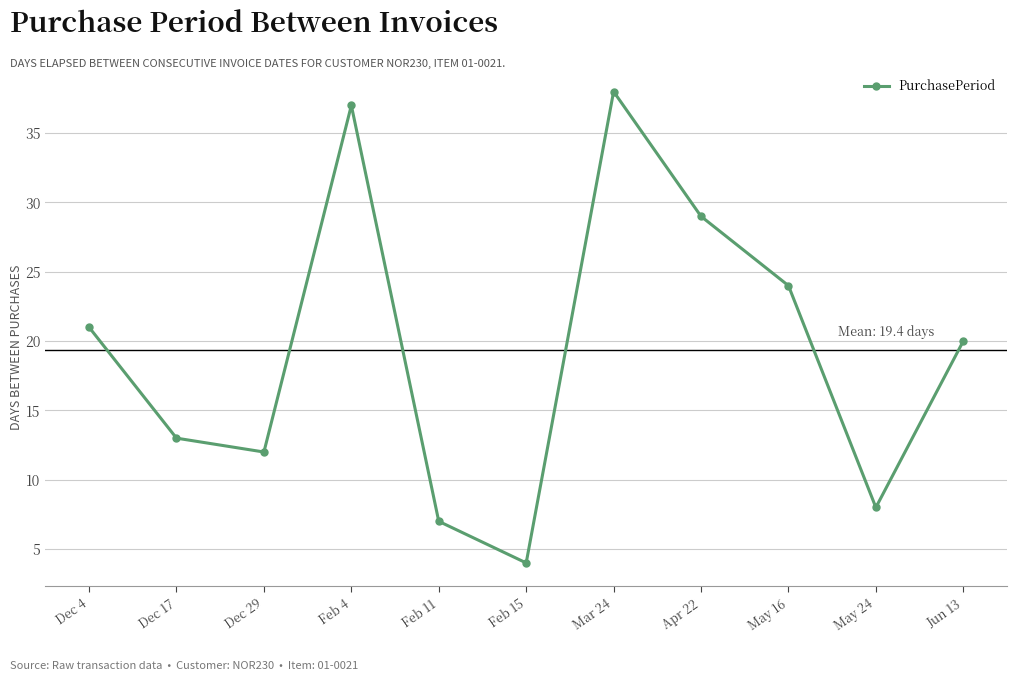

Rank the categories by value from lowest to highest.

Feb 15, Feb 11, May 24, Dec 29, Dec 17, Jun 13, Dec 4, May 16, Apr 22, Feb 4, Mar 24